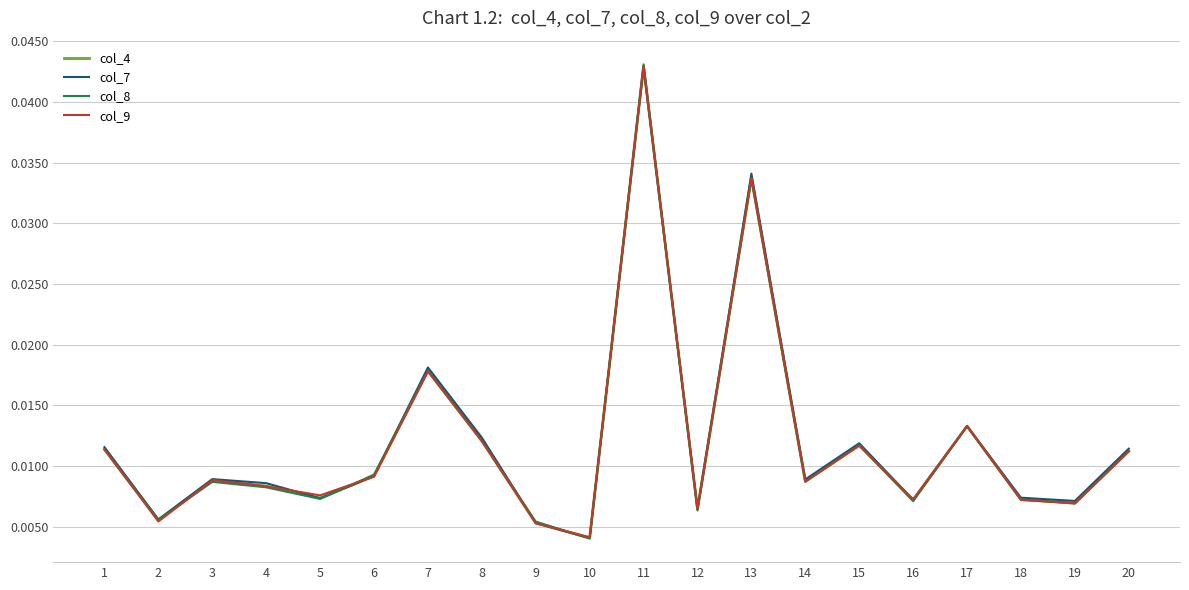

Which series has the largest range (max minus min)?

col_8